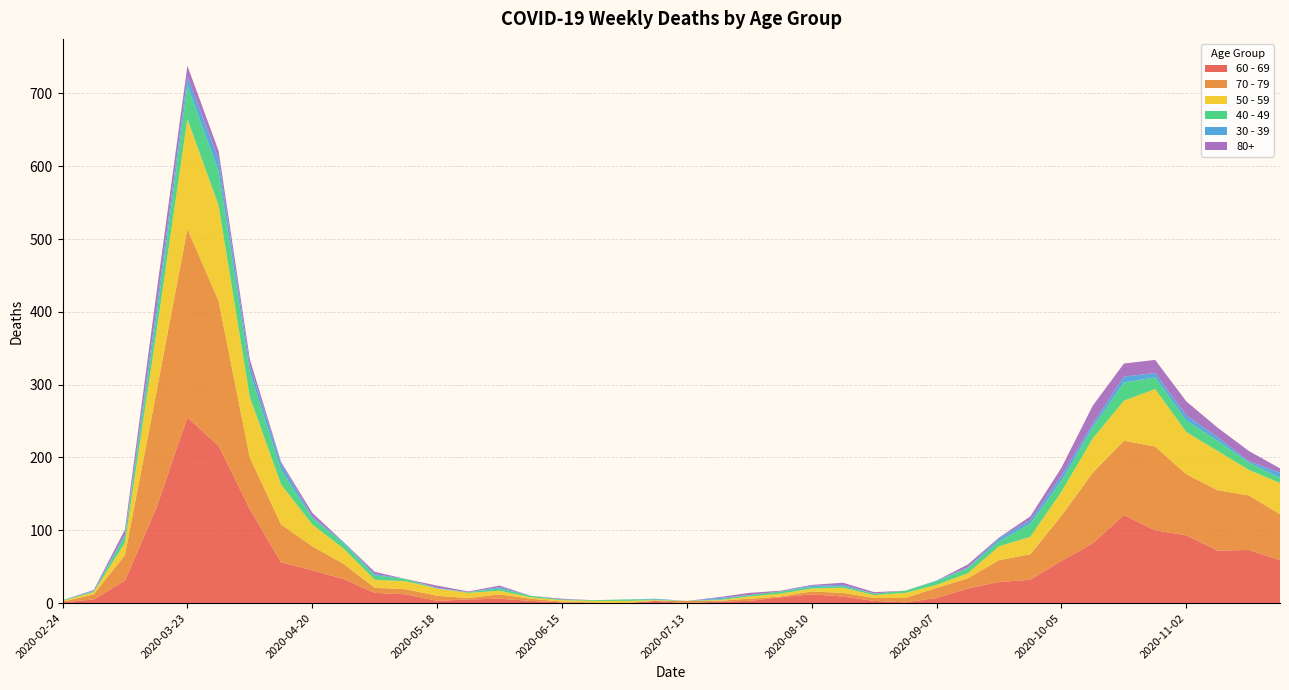

Reading left to right, transcribe all the data shown in this chart.

60 - 69: 1	5	31	130	255	216	129	56	45	33	14	12	3	5	6	3	1	0	0	3	0	2	3	8	12	9	3	1	7	20	29	32	58	82	121	100	93	72	73	59
70 - 79: 1	7	35	158	259	199	71	52	33	21	7	7	7	2	6	3	1	1	0	0	3	1	3	1	4	5	4	6	14	14	30	35	62	97	102	115	84	83	75	63
50 - 59: 1	3	17	81	151	131	83	55	30	21	11	11	10	7	5	2	2	2	3	1	0	1	3	4	4	7	4	7	4	7	19	24	33	47	55	79	58	54	35	43
40 - 49: 1	1	9	21	46	47	34	20	9	7	6	3	0	1	3	2	1	1	2	1	0	1	2	3	2	2	2	3	5	7	7	18	15	15	25	16	16	14	10	7
30 - 39: 0	1	3	12	12	17	10	9	2	2	2	0	1	0	2	0	0	0	0	1	0	2	0	0	2	2	0	0	1	1	4	5	7	5	8	6	7	5	2	7
80+: 0	1	6	21	15	11	8	2	5	0	3	0	3	1	2	0	1	0	0	0	0	1	3	1	1	3	2	0	0	4	1	5	11	25	18	18	19	13	14	6